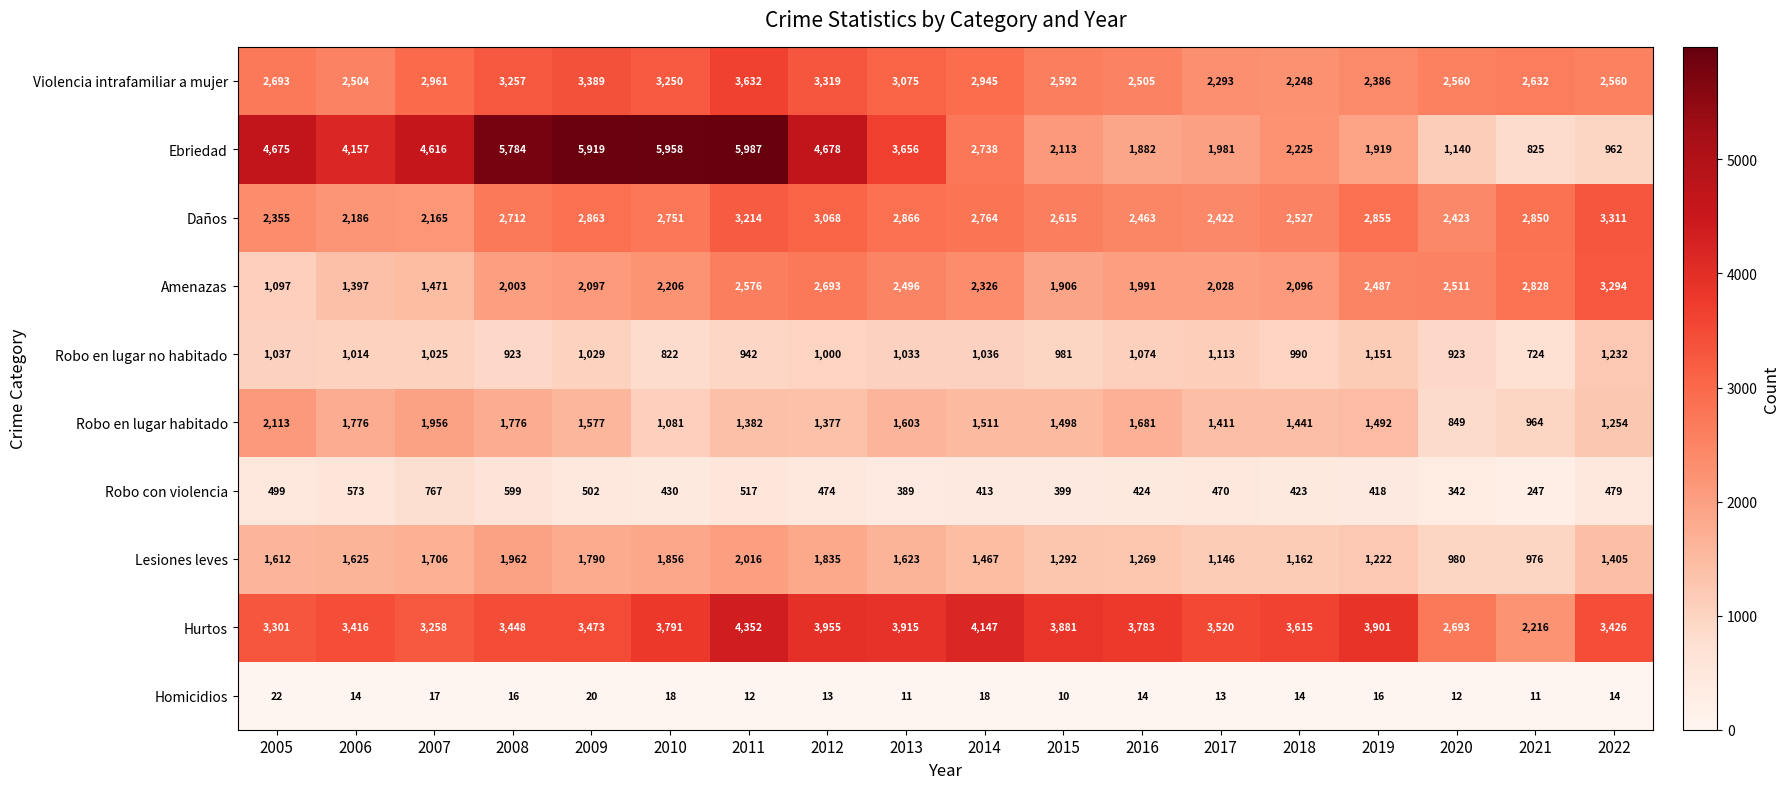

How many data points does each series have?

18